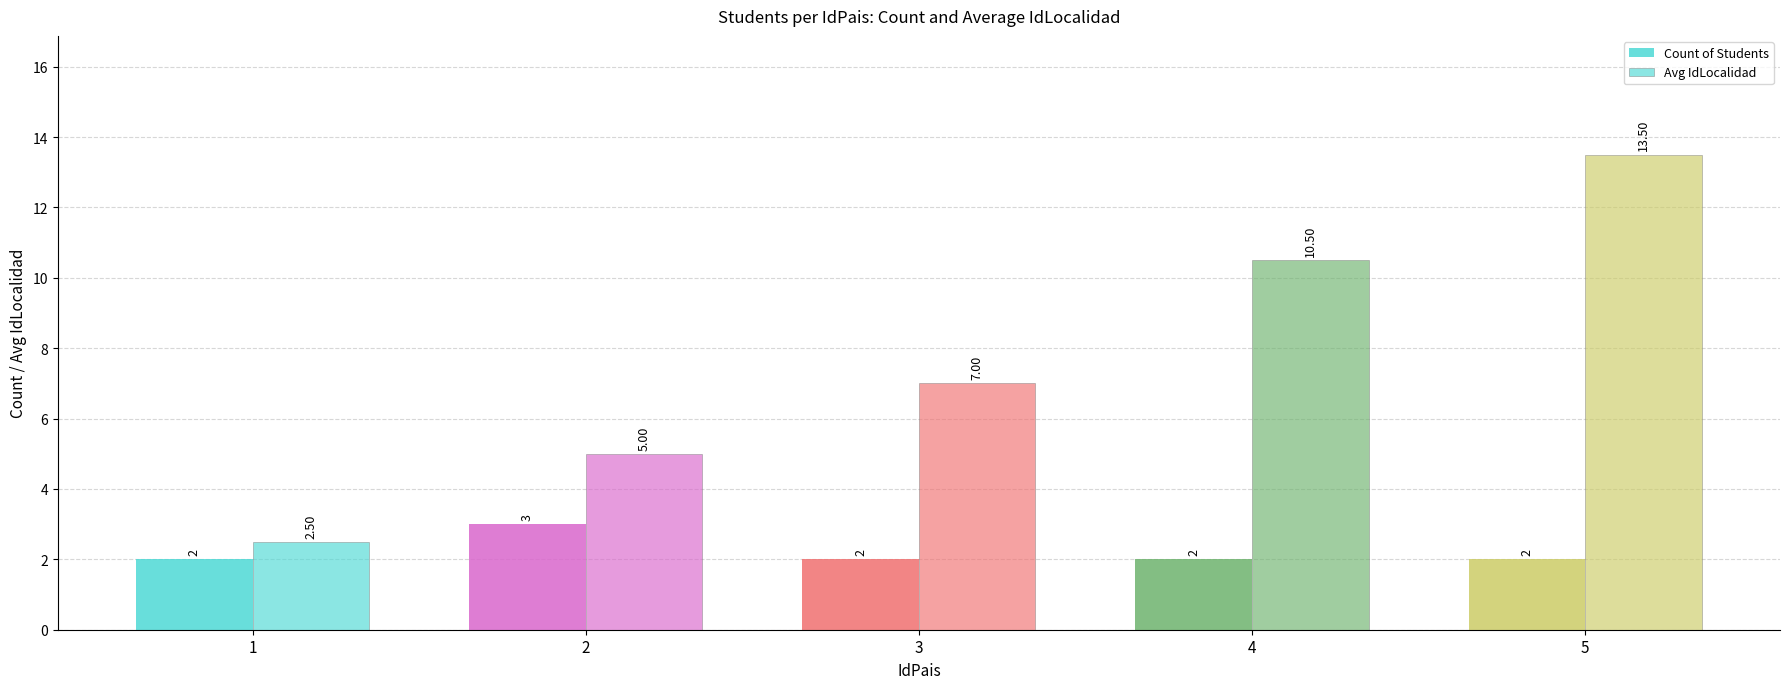

Which series changed the most between 2 and 4?

Avg IdLocalidad